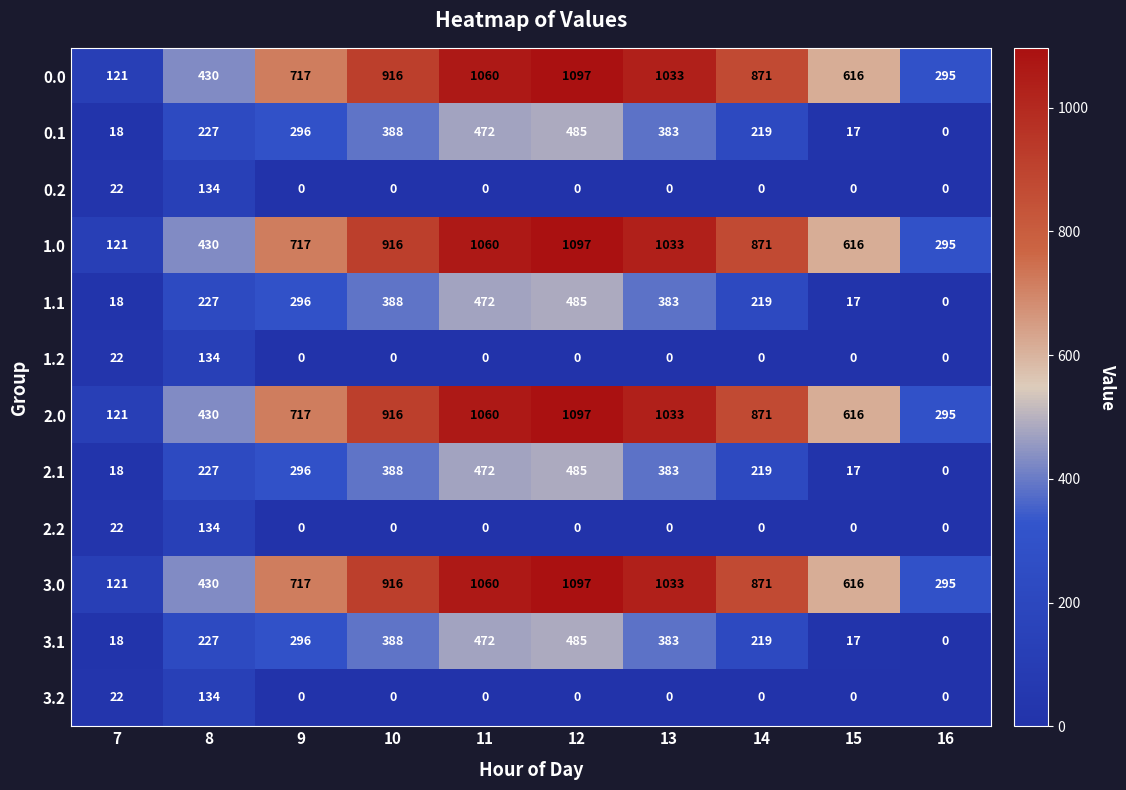

What is the spread (max minus min) of values at 7?

103